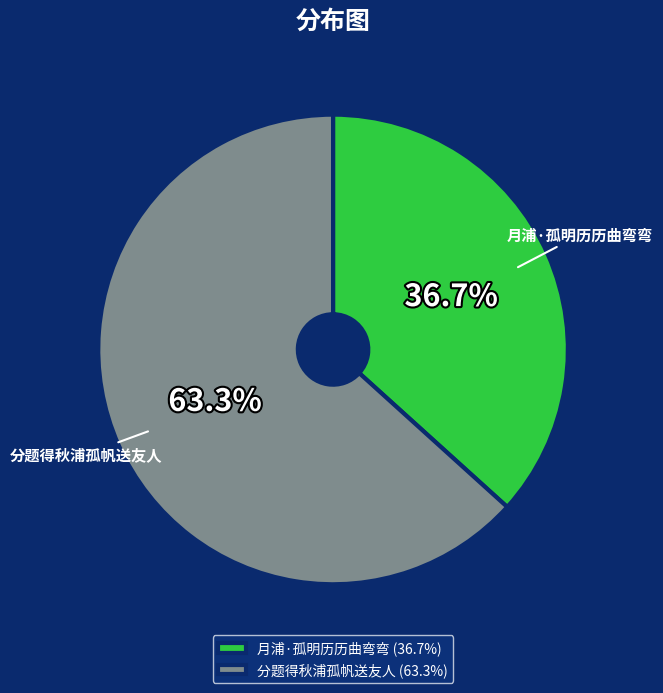

What is the largest slice in the pie chart?

分题得秋浦孤帆送友人